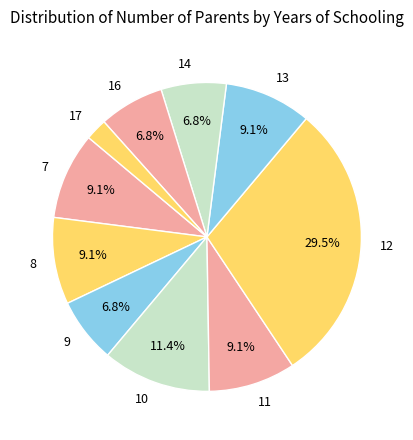

What percentage is the 17 slice, to the nearest percent?

2%